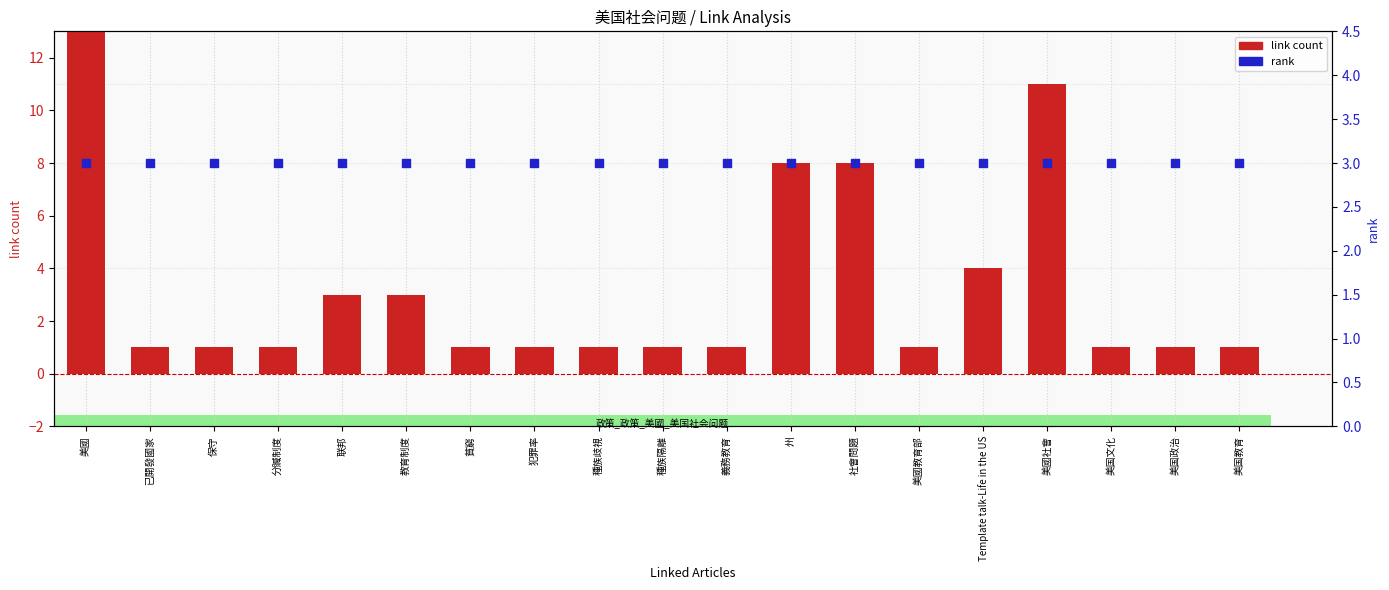

At how many categories does at least one series exceed 18?

1